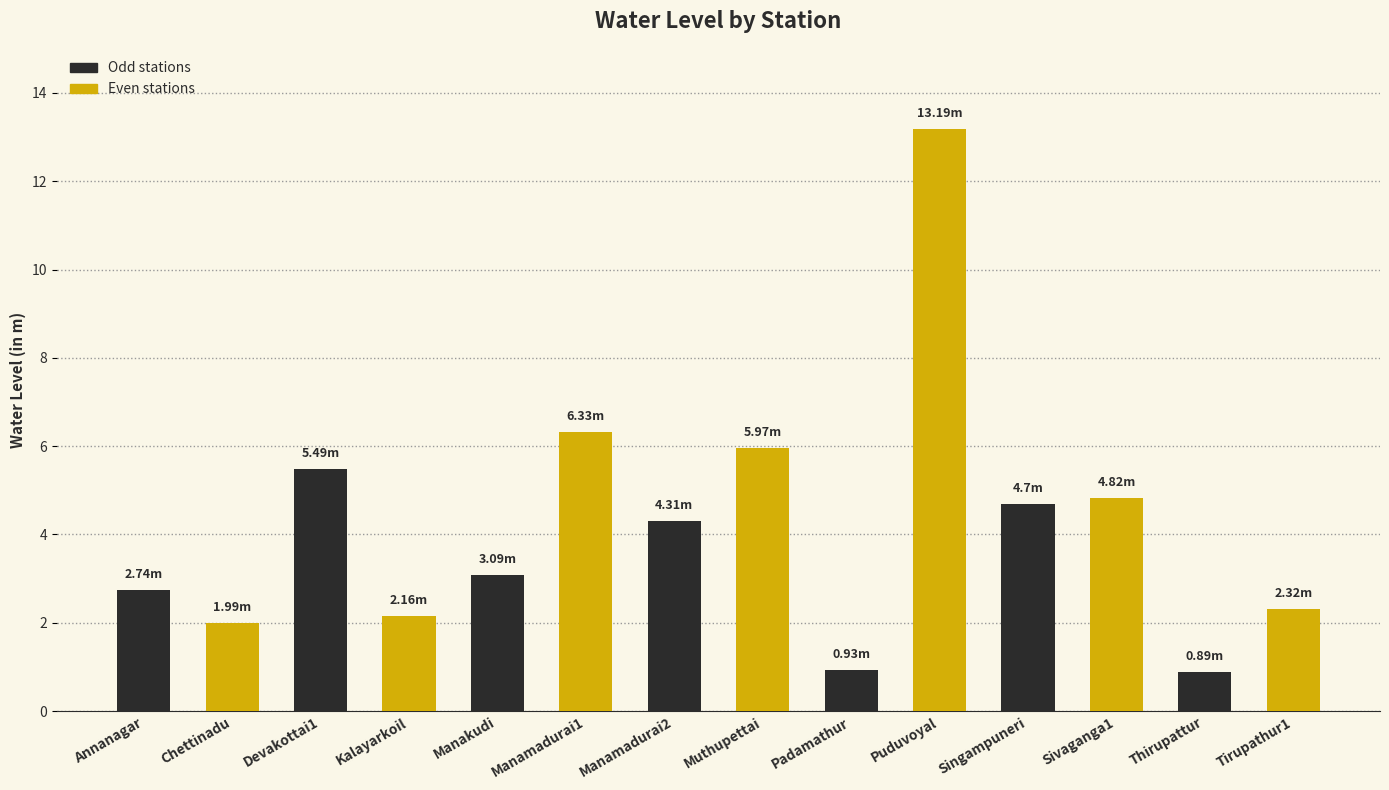

Reading left to right, list all the values displayed in this chart.

2.7	2.0	5.5	2.2	3.1	6.3	4.3	6.0	0.9	13.2	4.7	4.8	0.9	2.3